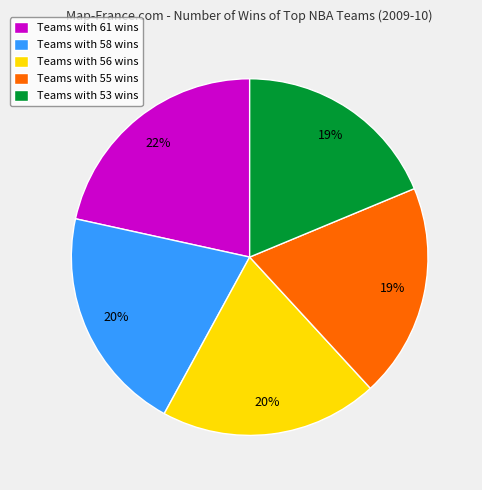

Which slice is the largest?

Teams with 61 wins